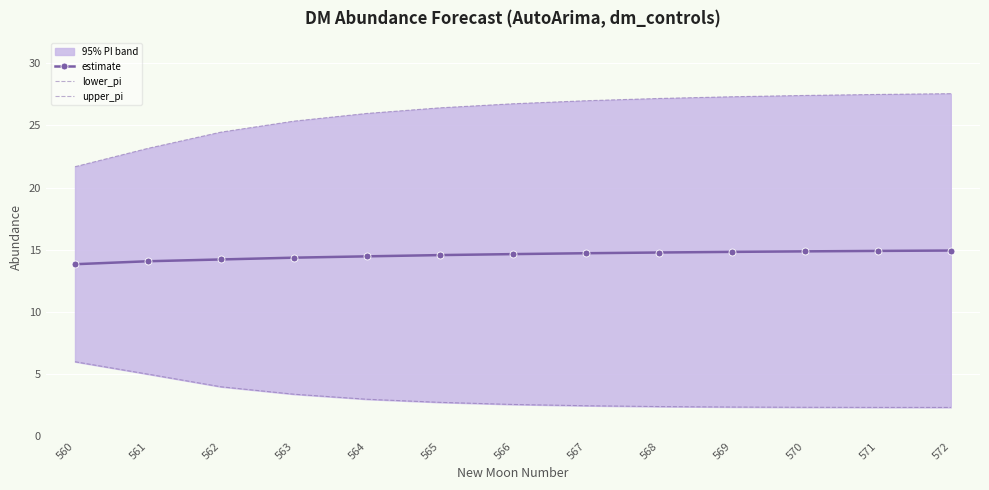

How many values in the estimate series exceed 14?

12